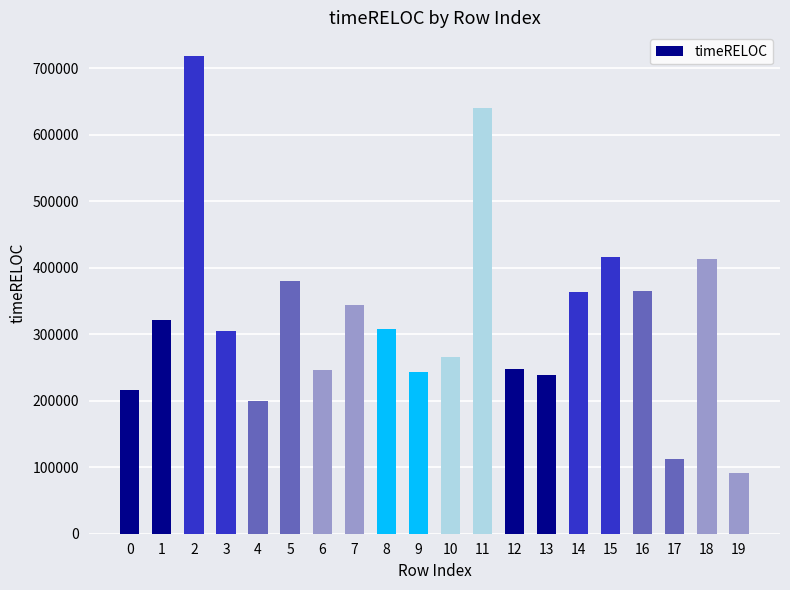

The value at 11 is 132238. True or false?

False